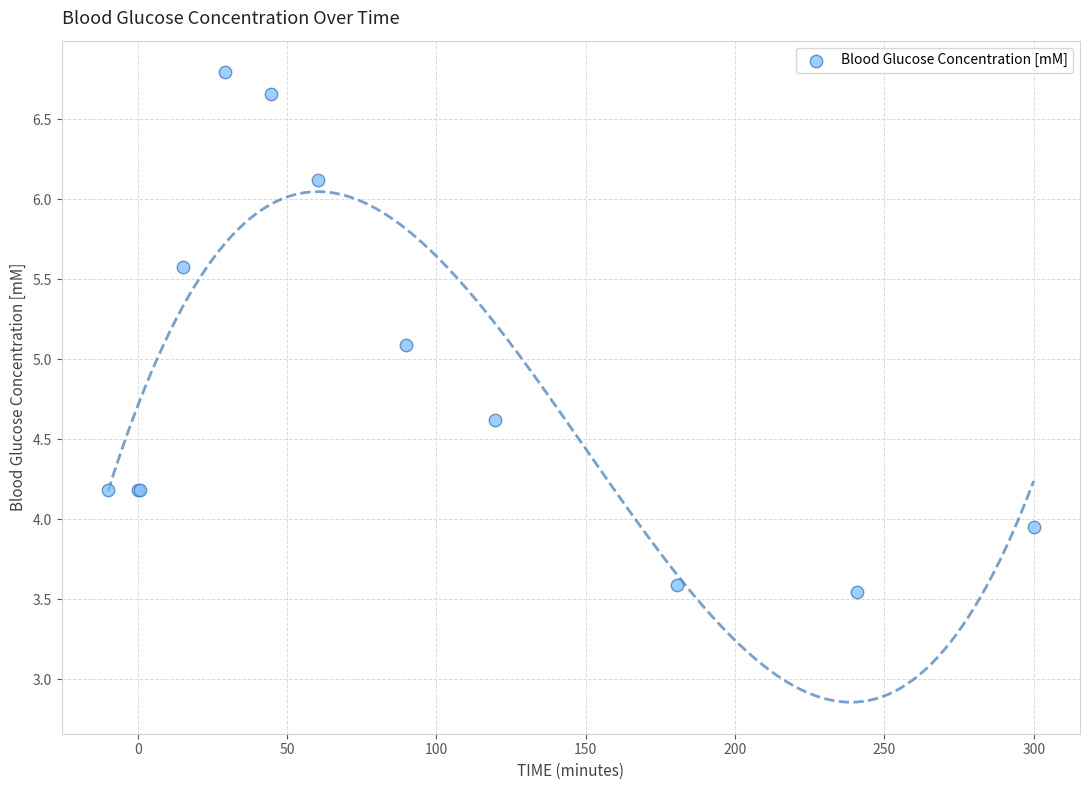

What Y value in the scatter plot is closest to 5?

5.1